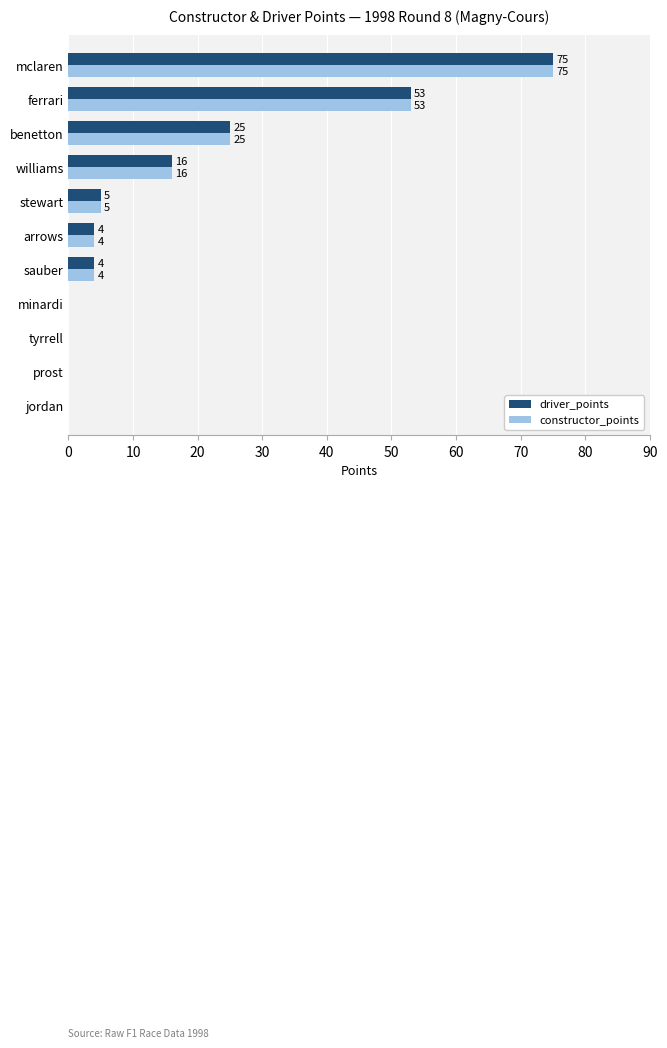

At which label is constructor_points closest to 37?

benetton